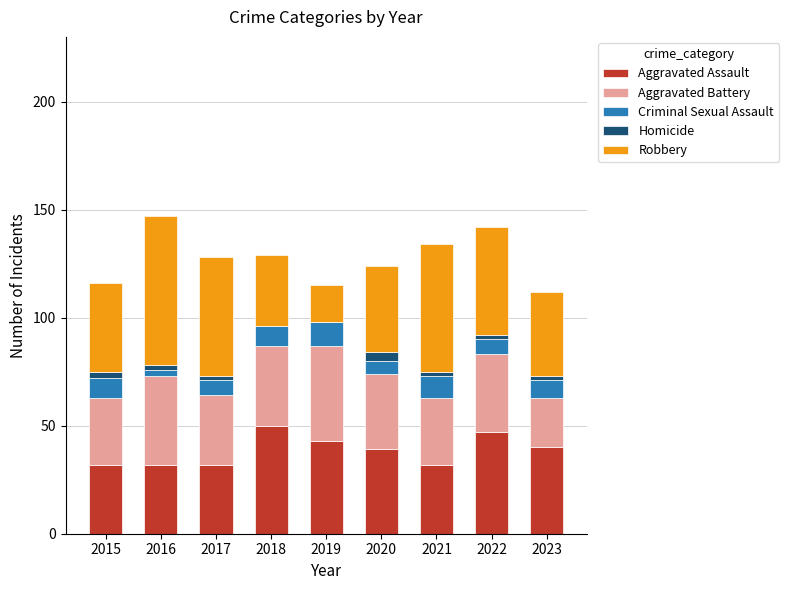

Is it true that Aggravated Assault equals 32 at 2017?

True